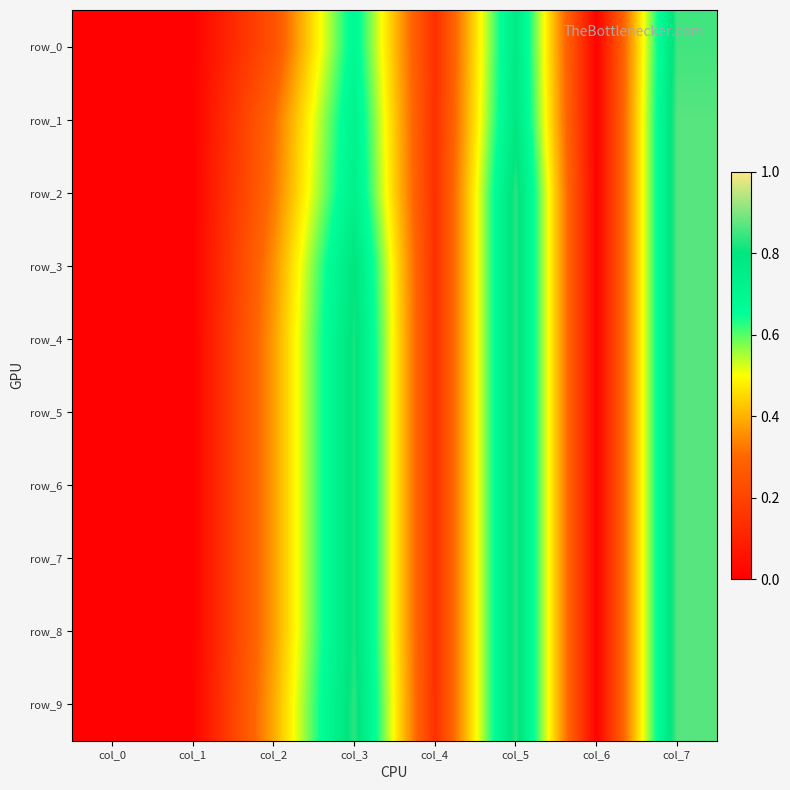

How many data points does each series have?

8